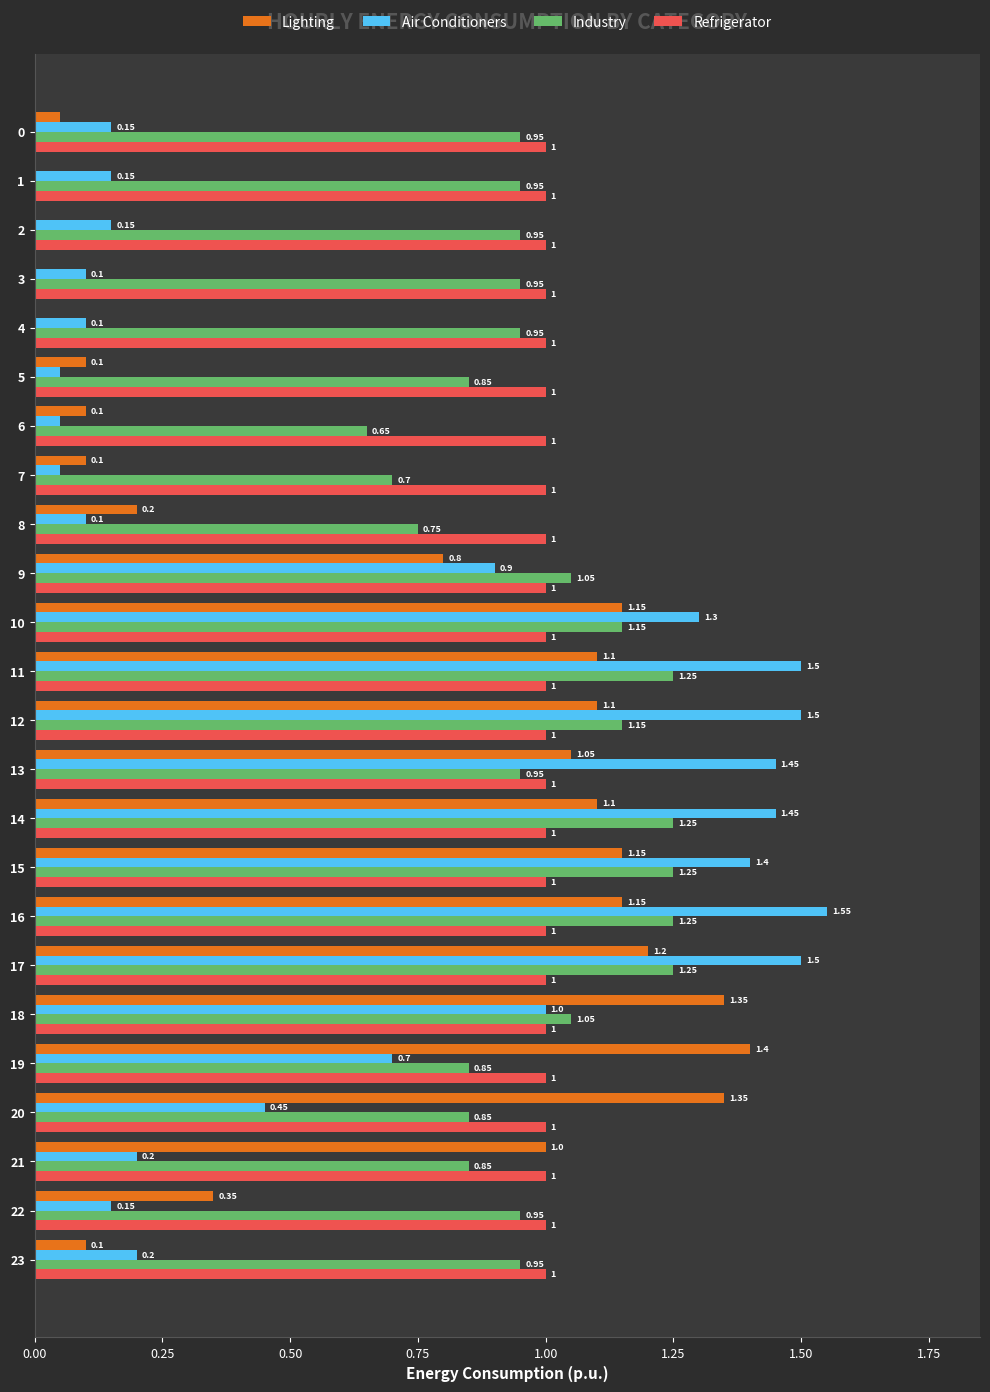

What is the total value across all series at 14?

4.8